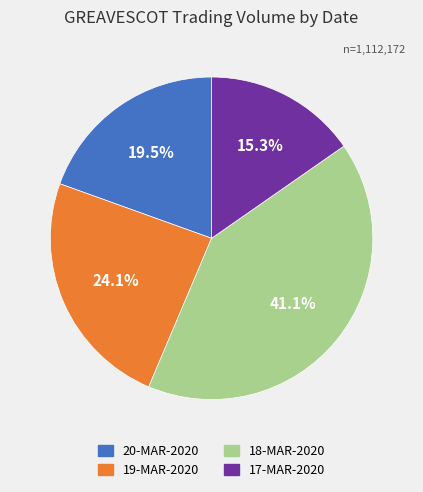

To the nearest percent, what portion does 18-MAR-2020 represent?

41%